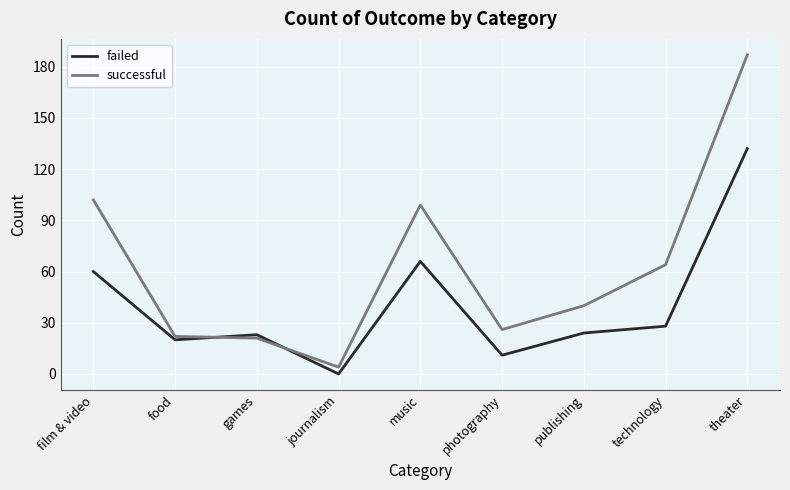

Which series has the largest total across all categories?

successful